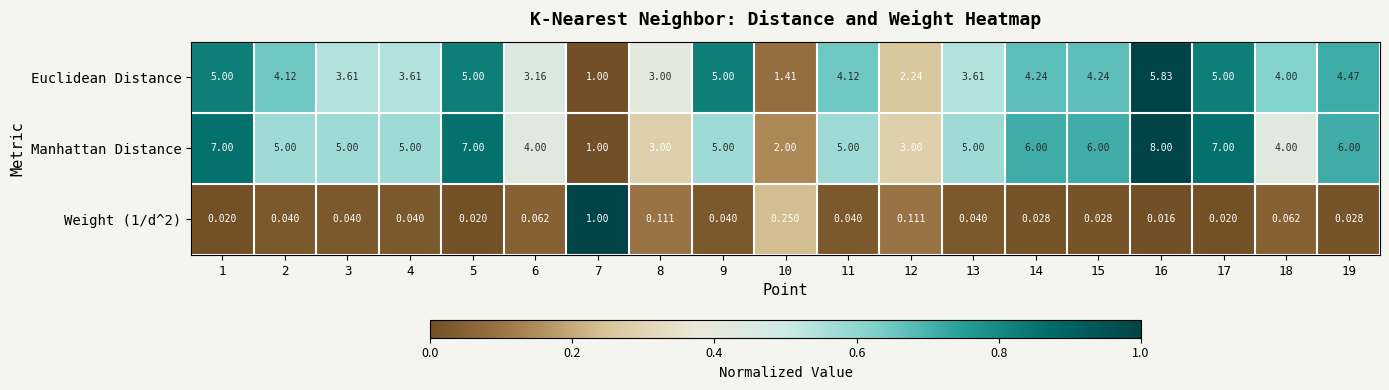

Which series has the largest total across all categories?

Manhattan Distance